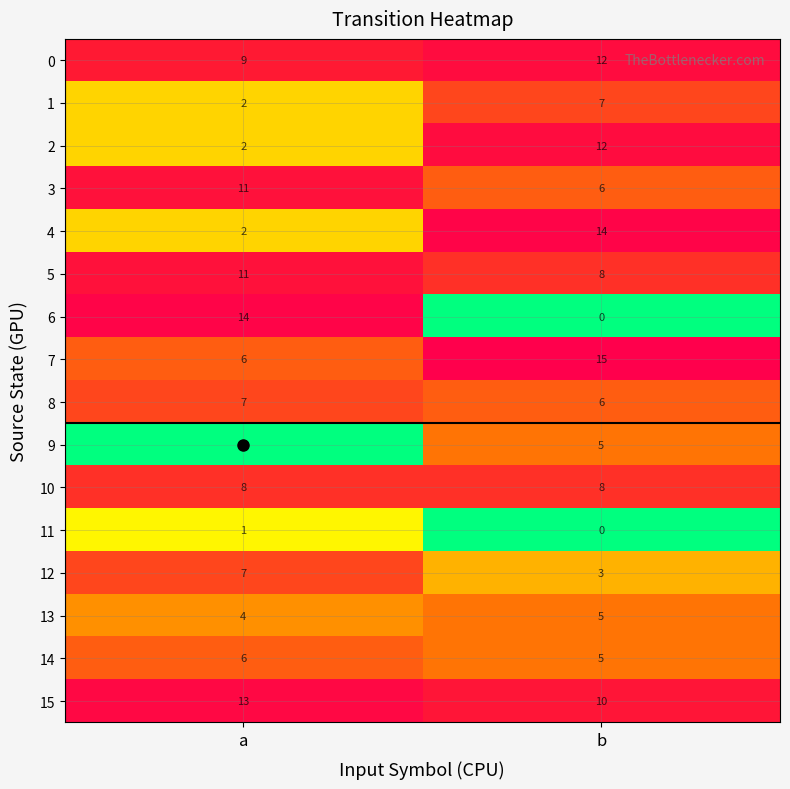

What is the spread (max minus min) of values at b?

15